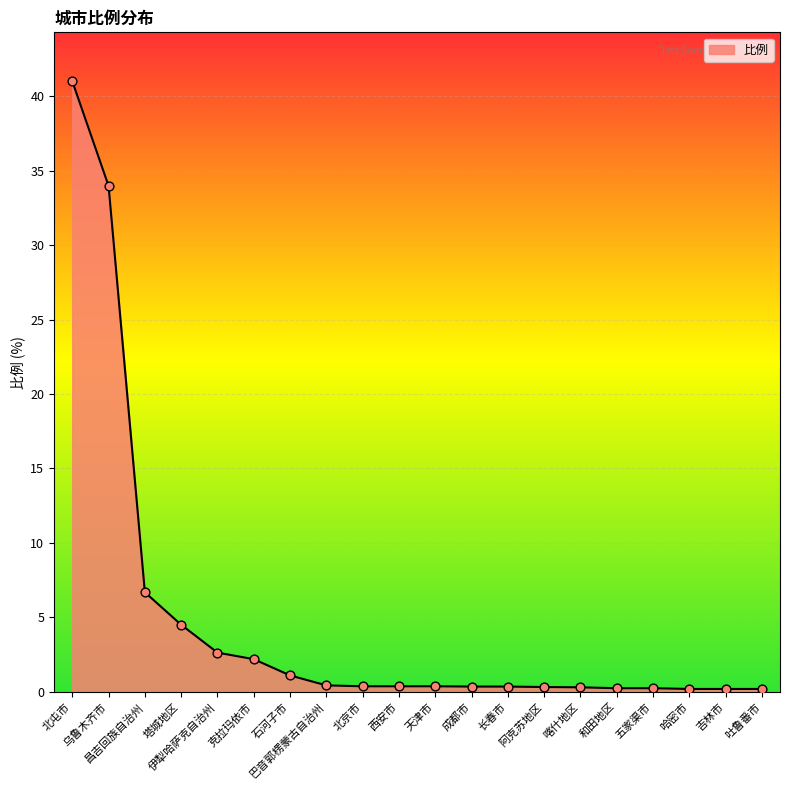

What is the difference between the maximum and minimum values?

40.8